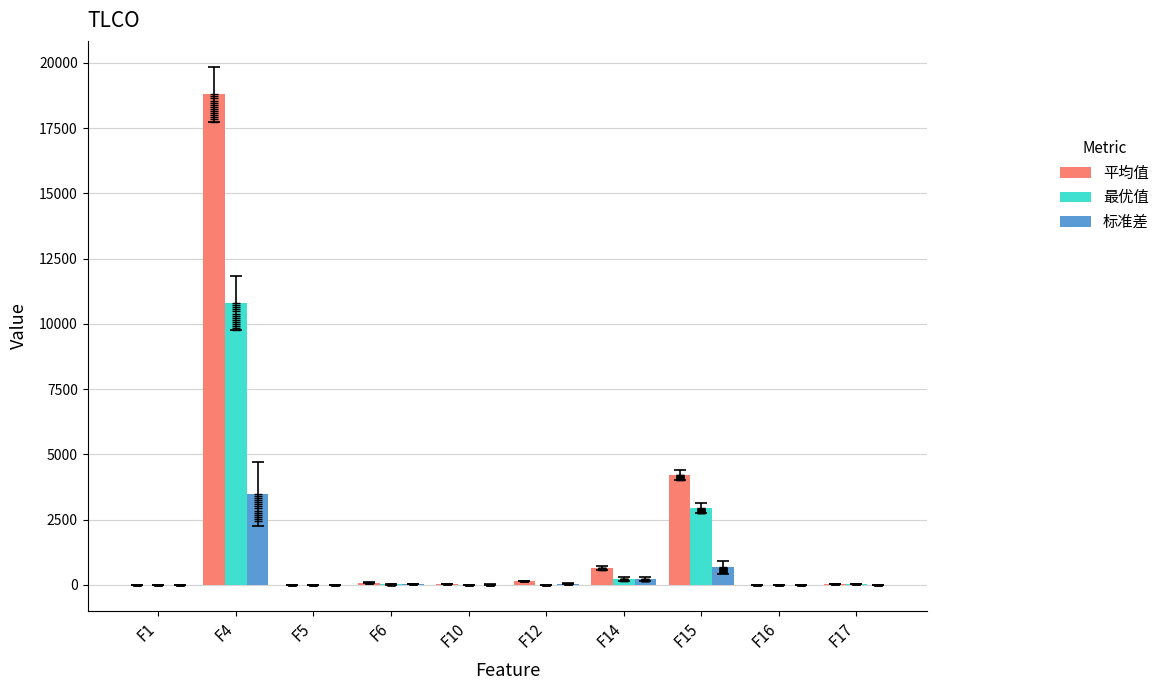

At which category is the sum across all series the highest?

F4